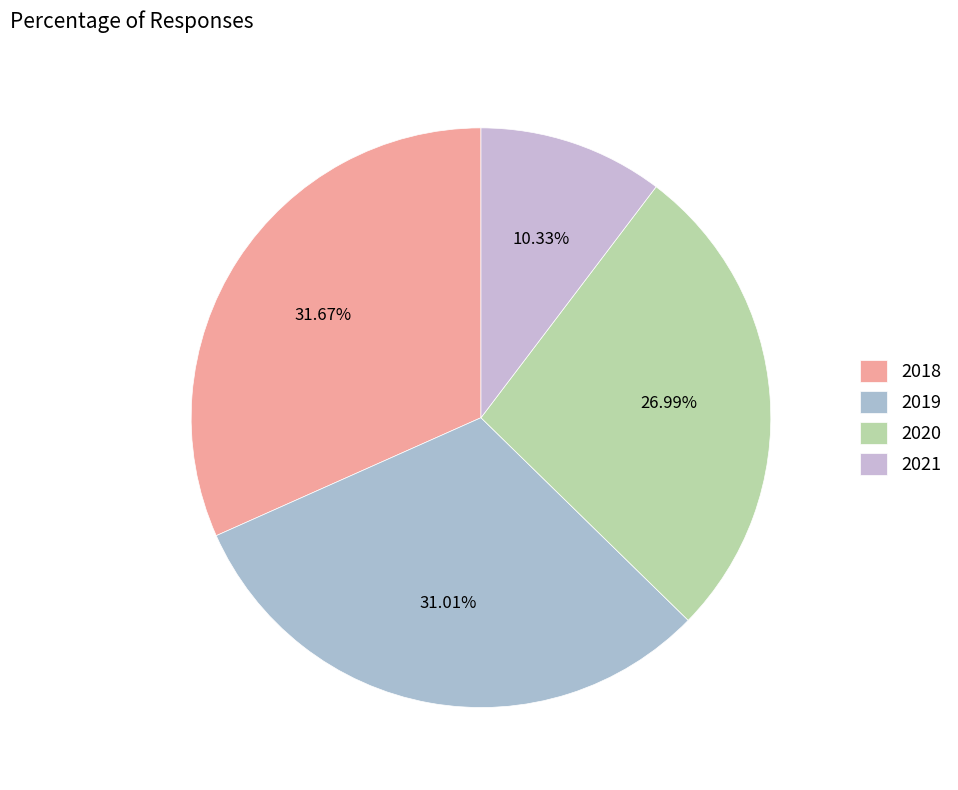

Does any single category account for the majority?

No